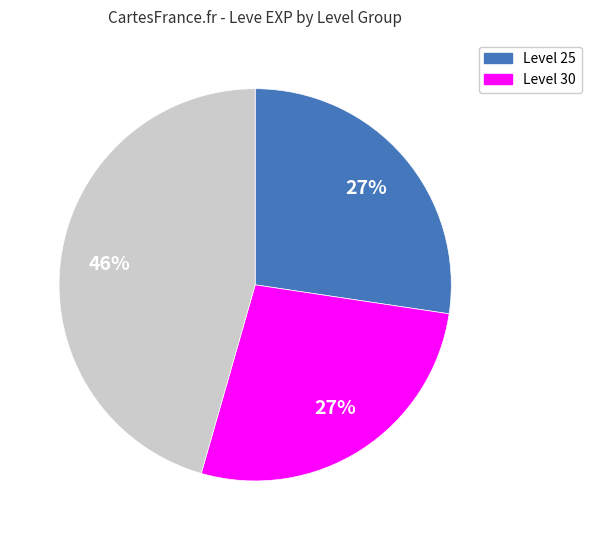

To the nearest percent, what is the average slice percentage?

33%